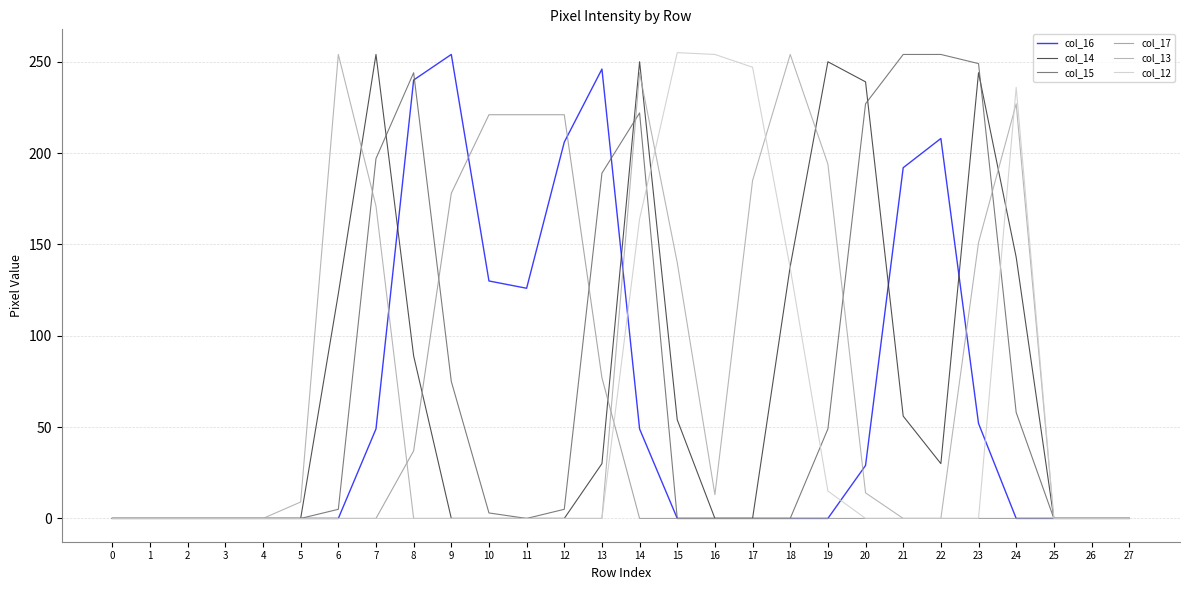

Is it true that col_15 equals 249 at 23?

True